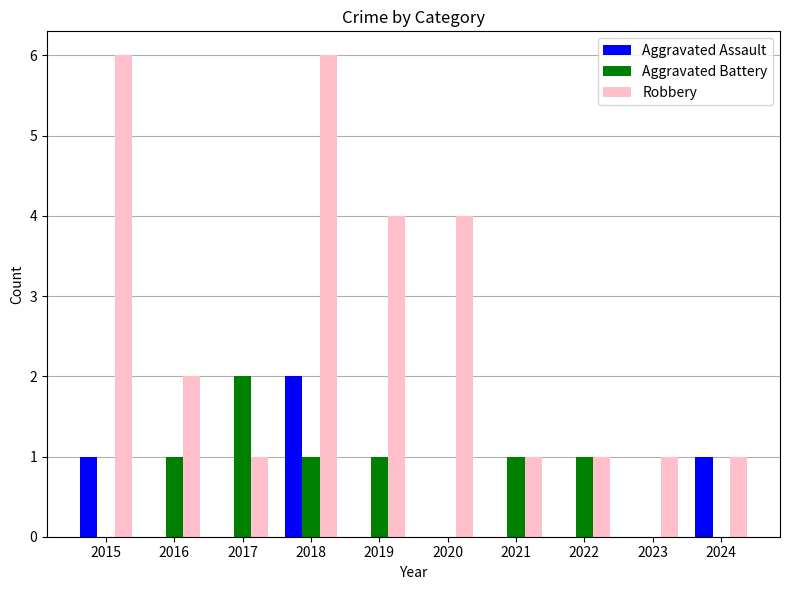

Which category has the highest value in the Aggravated Assault series?

2018